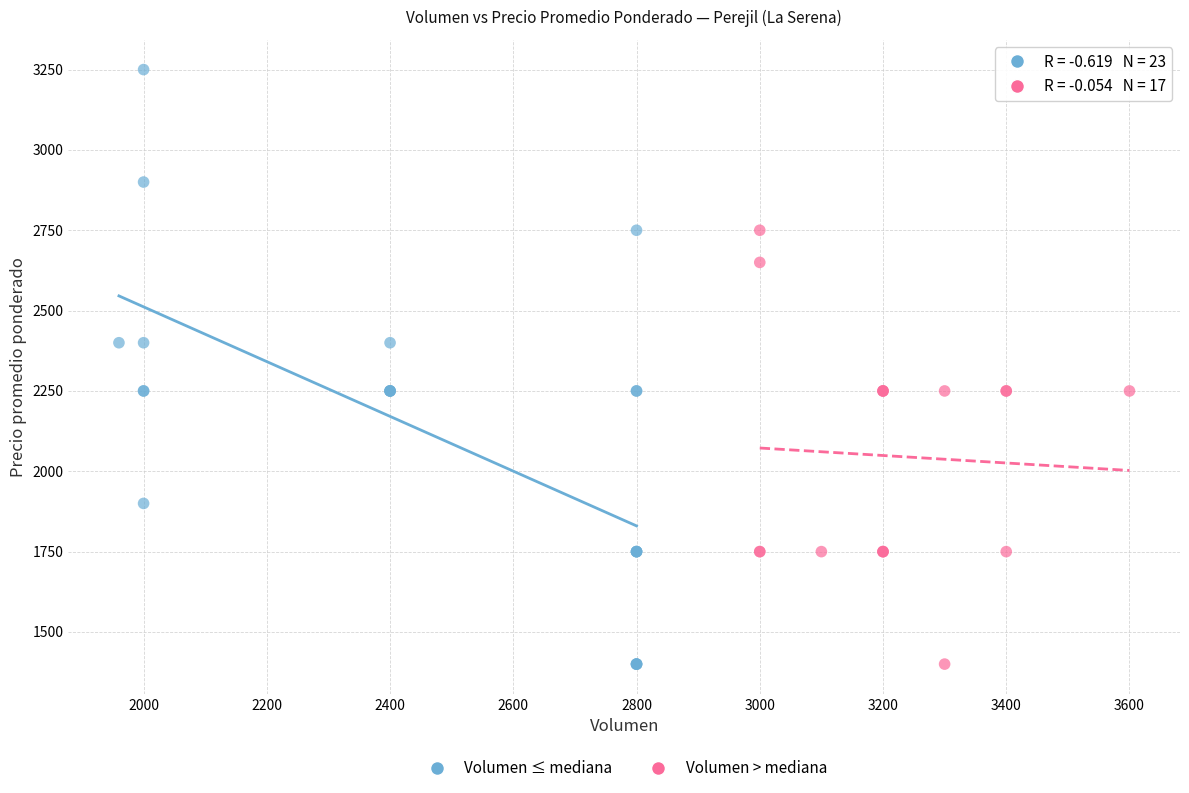

What are all the series names shown in the legend?

Volumen ≤ mediana, Volumen > mediana